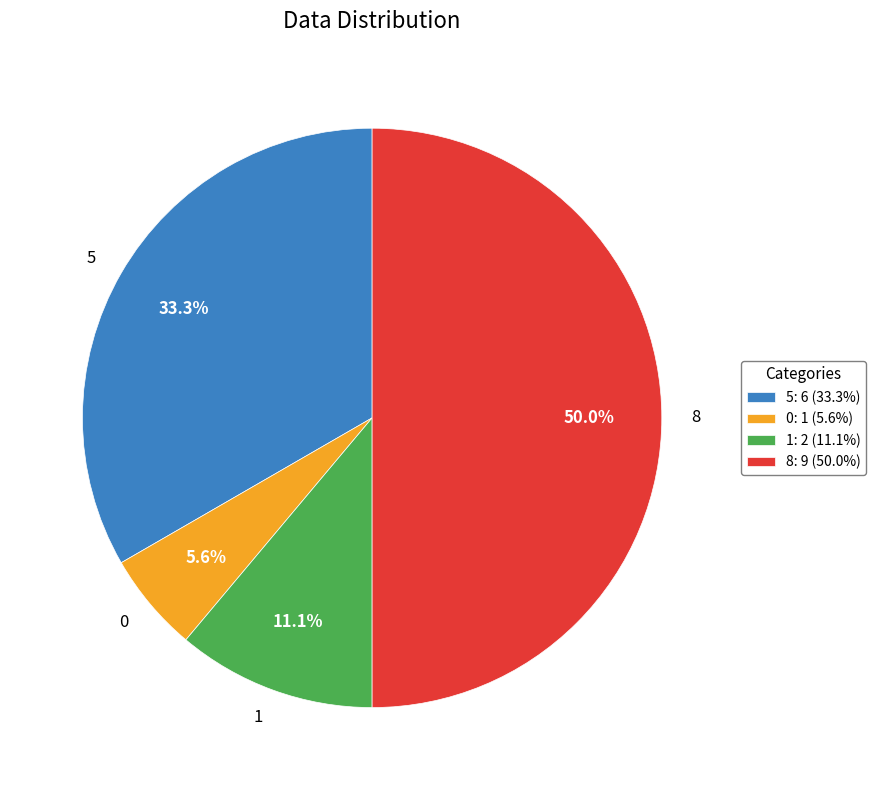

Approximately how many times larger is the value at 1 compared to 8?

0.2